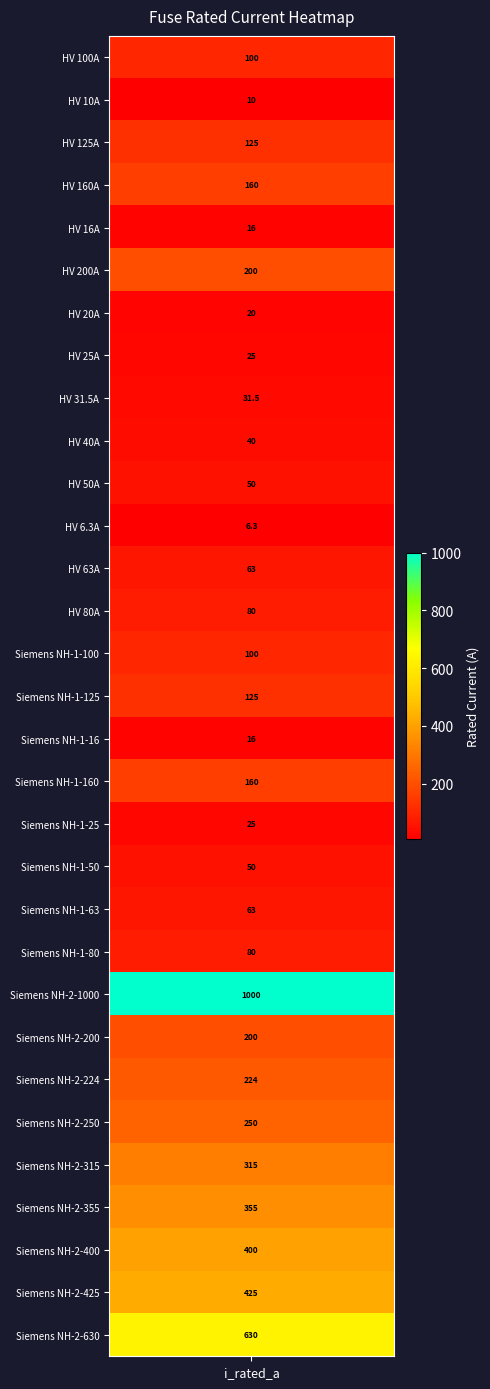

List the labels in order of value, largest first.

Siemens NH-2-1000, Siemens NH-2-630, Siemens NH-2-425, Siemens NH-2-400, Siemens NH-2-355, Siemens NH-2-315, Siemens NH-2-250, Siemens NH-2-224, HV 200A, Siemens NH-2-200, HV 160A, Siemens NH-1-160, HV 125A, Siemens NH-1-125, HV 100A, Siemens NH-1-100, HV 80A, Siemens NH-1-80, HV 63A, Siemens NH-1-63, HV 50A, Siemens NH-1-50, HV 40A, HV 31.5A, HV 25A, Siemens NH-1-25, HV 20A, HV 16A, Siemens NH-1-16, HV 10A, HV 6.3A